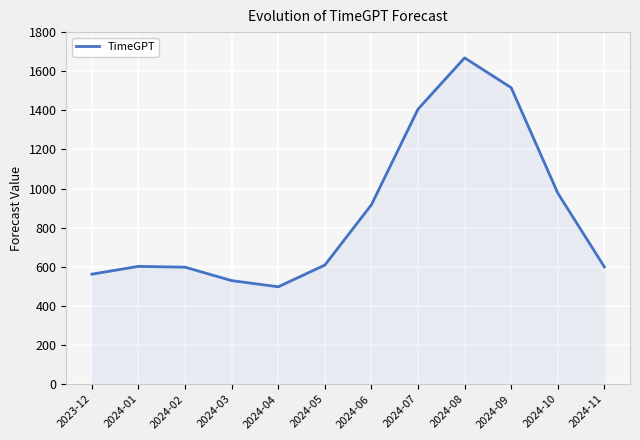

At which label does the data first exceed 608?

2024-05